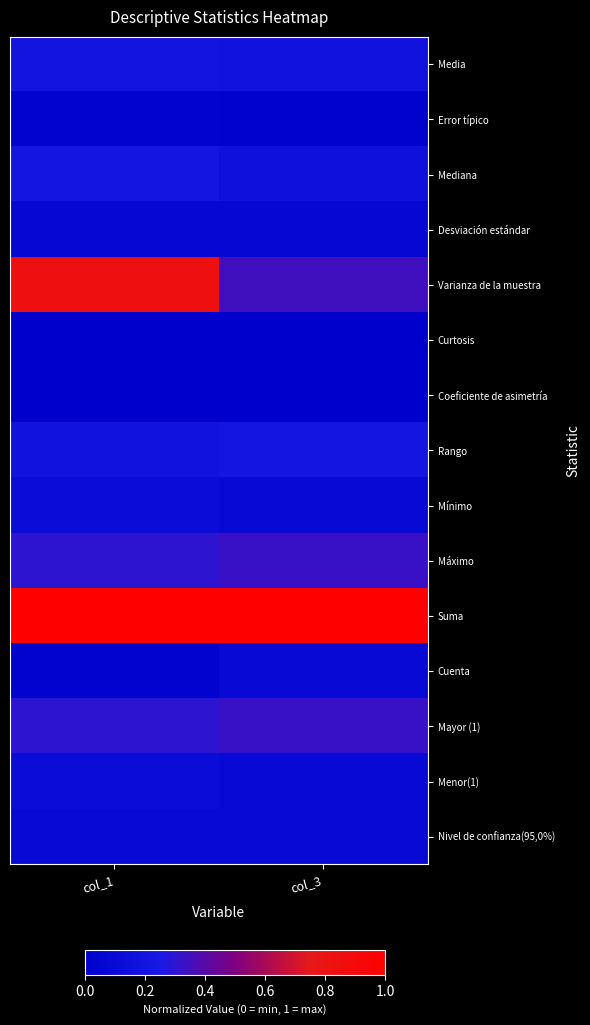

At which category does the chart reach its peak across all series?

col_1